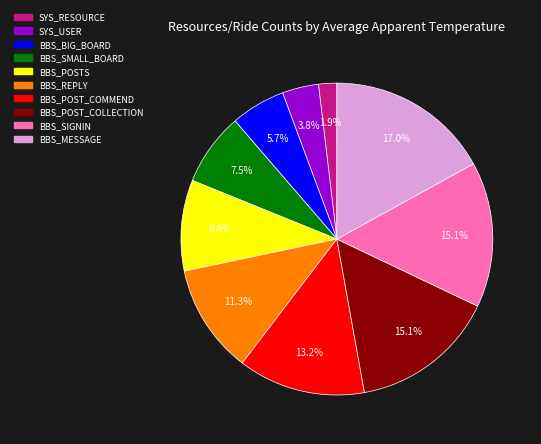

How many segments does this pie chart have?

10